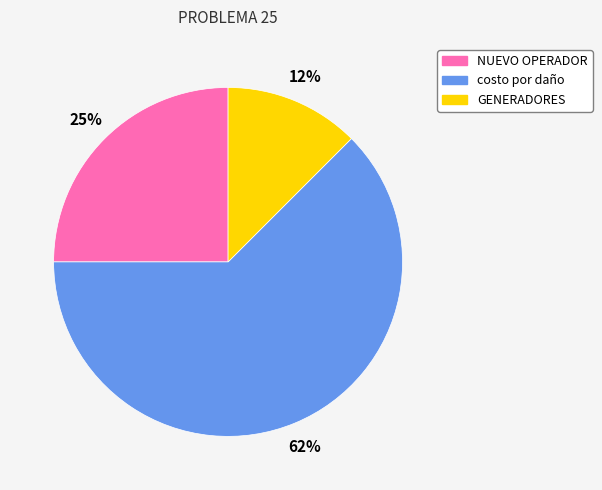

Which category has the smallest portion of the pie?

GENERADORES